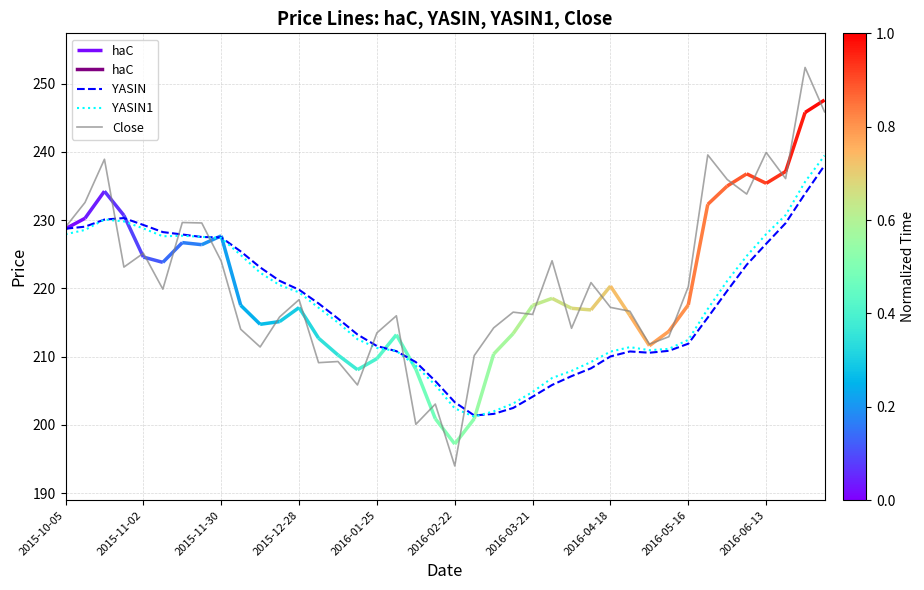

What value does the YASIN series have at 2015-11-02?

229.3